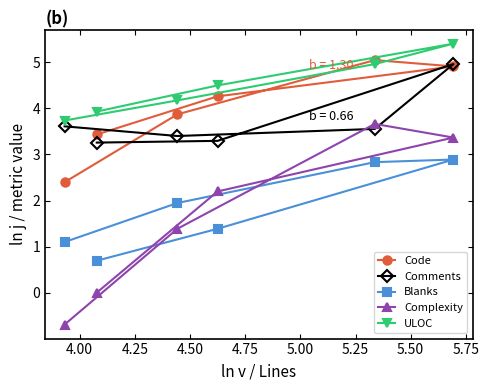

Which series has the widest spread of values?

Complexity